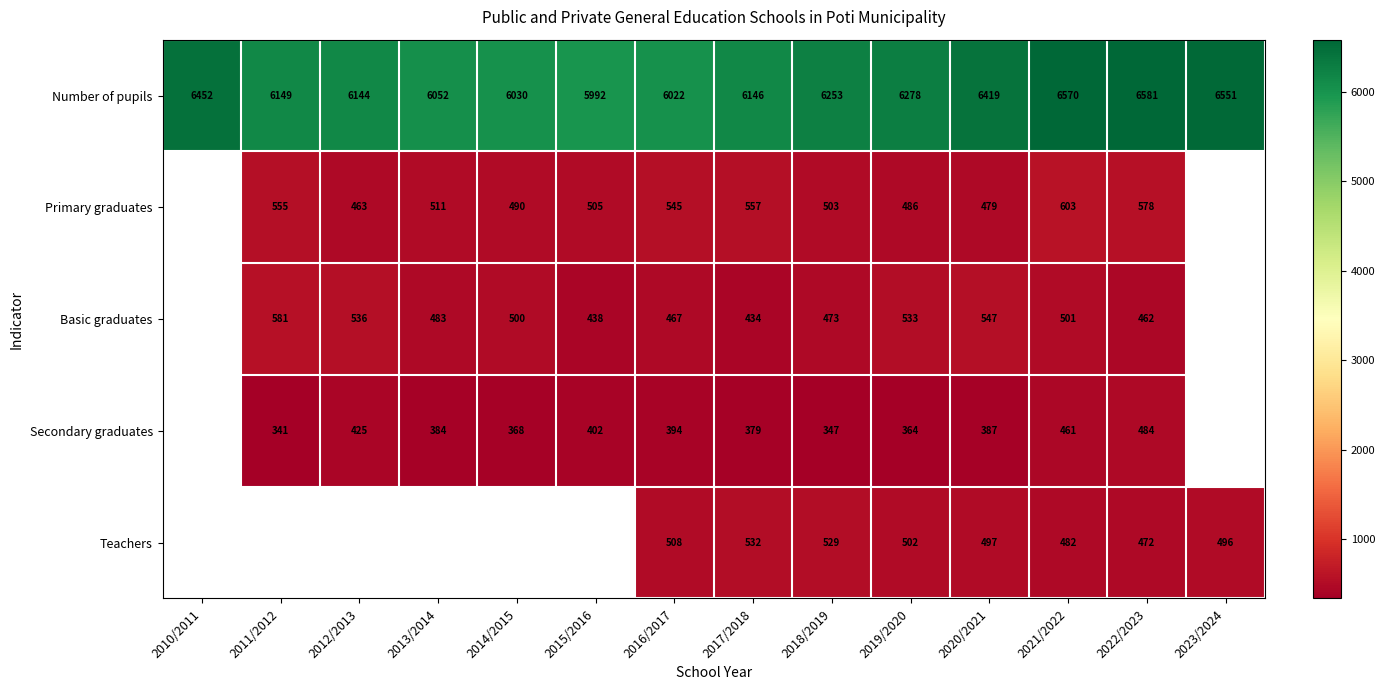

Which has a higher value, 2023/2024 or 2013/2014?

2023/2024